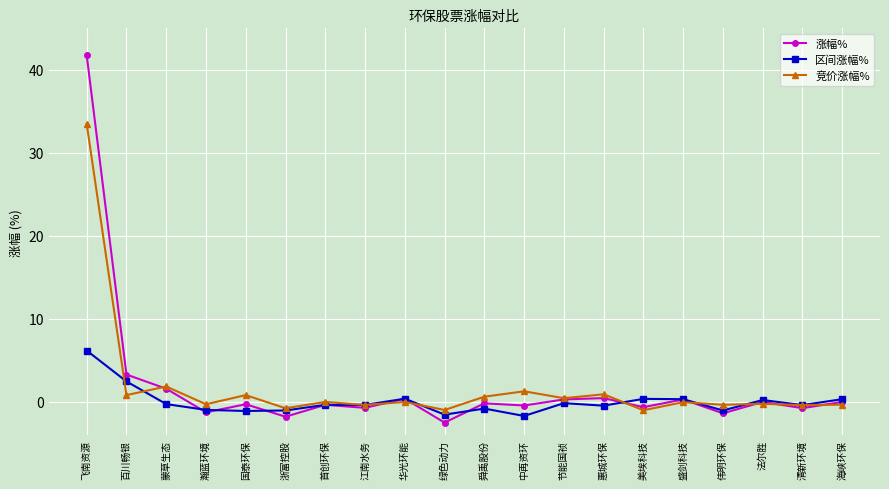

Which series has the widest spread of values?

涨幅%